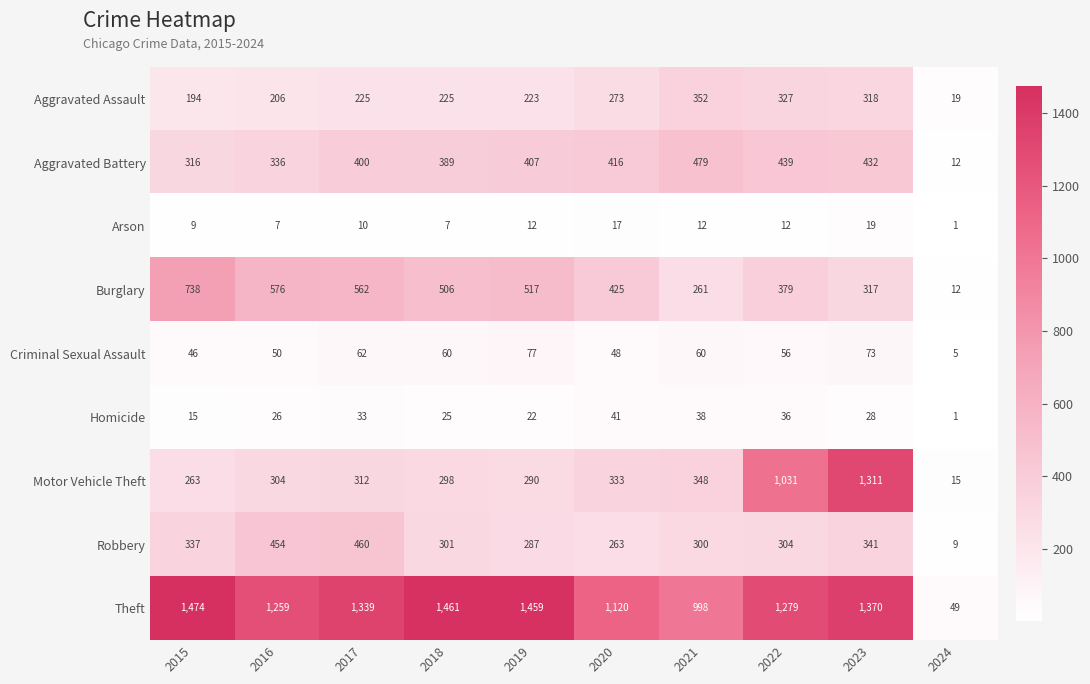

What is the sum of all Motor Vehicle Theft values?

4505